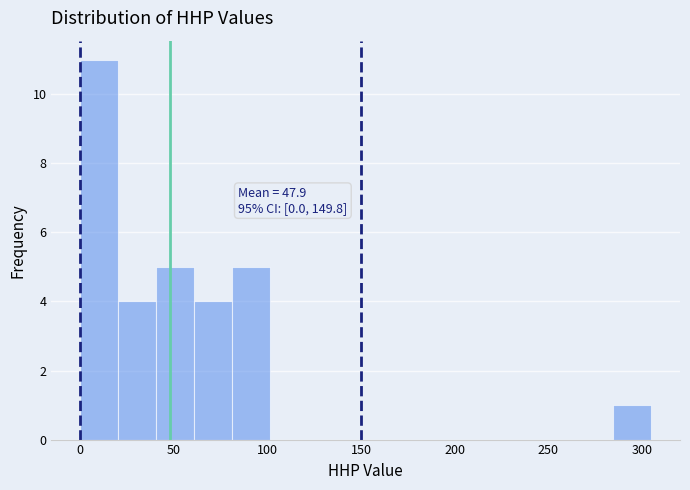

Which range on the x-axis has the tallest bar?

0 to 20